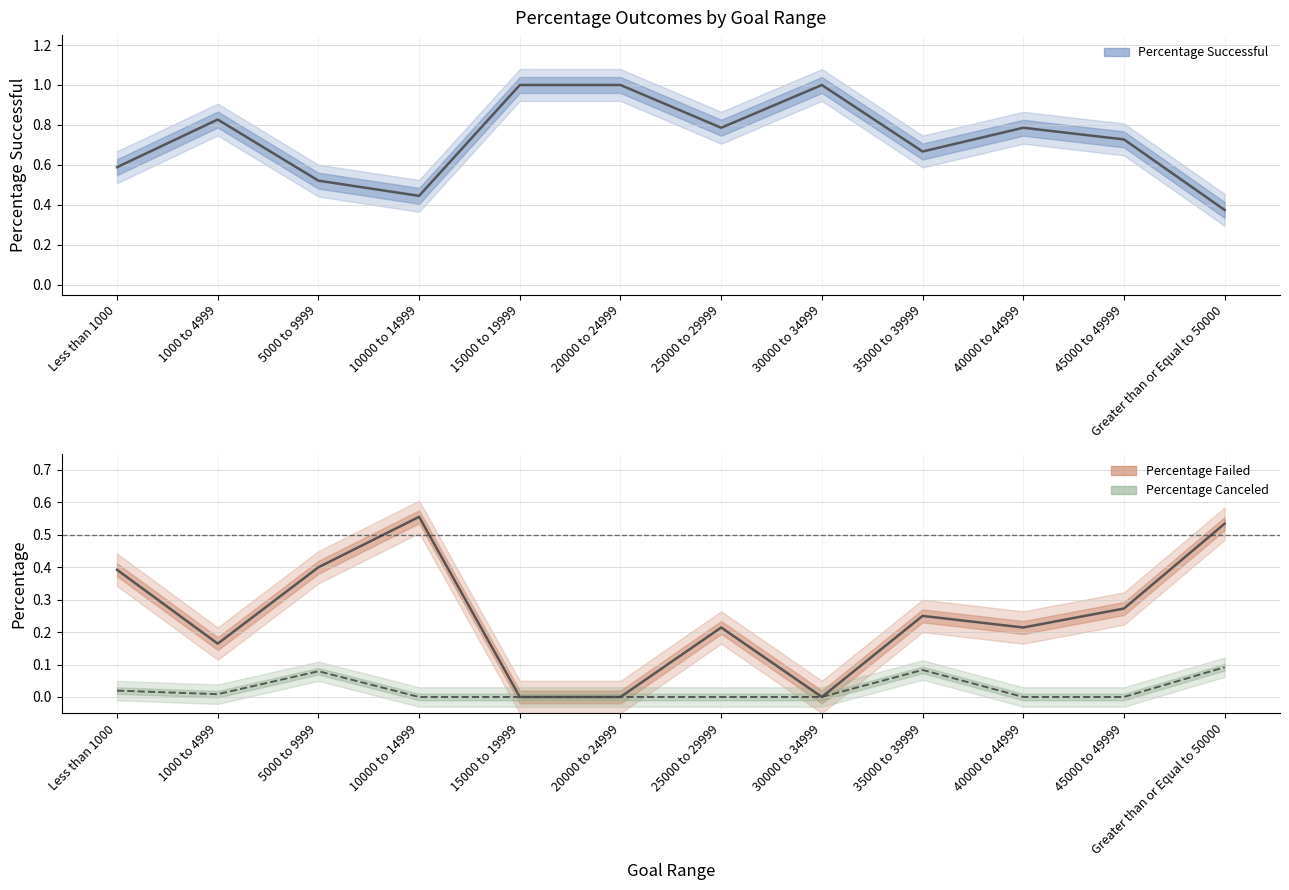

Read the Percentage Successful value at 1000 to 4999.

0.8